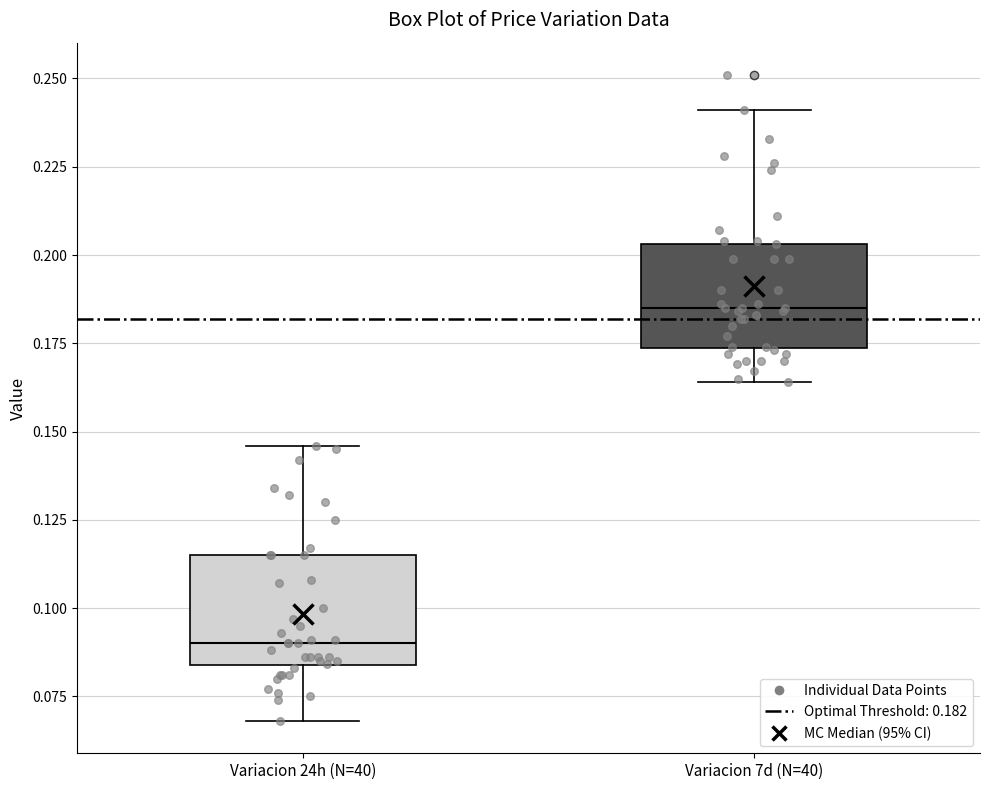

Reading left to right, transcribe this box plot: for each box, give where its median line is, the range the box spans, and where its two whiskers end, as read against the y-axis. The values are not printed on the chart, so give them approximately, as read against the axis.

Variacion 24h (N=40): median 0.090, box 0.085 to 0.115, whiskers 0.070 to 0.145
Variacion 7d (N=40): median 0.185, box 0.175 to 0.205, whiskers 0.165 to 0.240